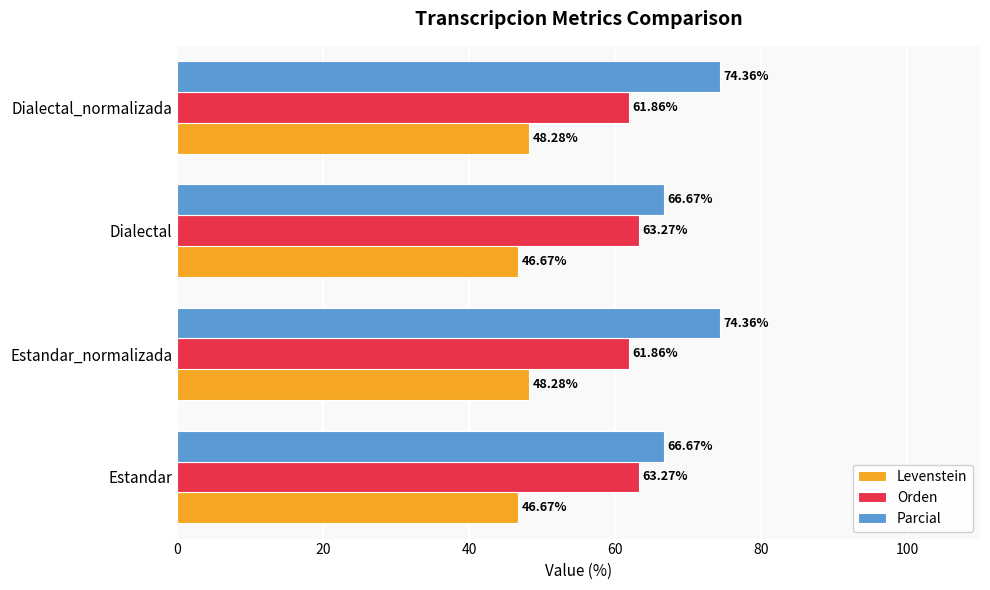

What is the sum of all Levenstein values?

189.9